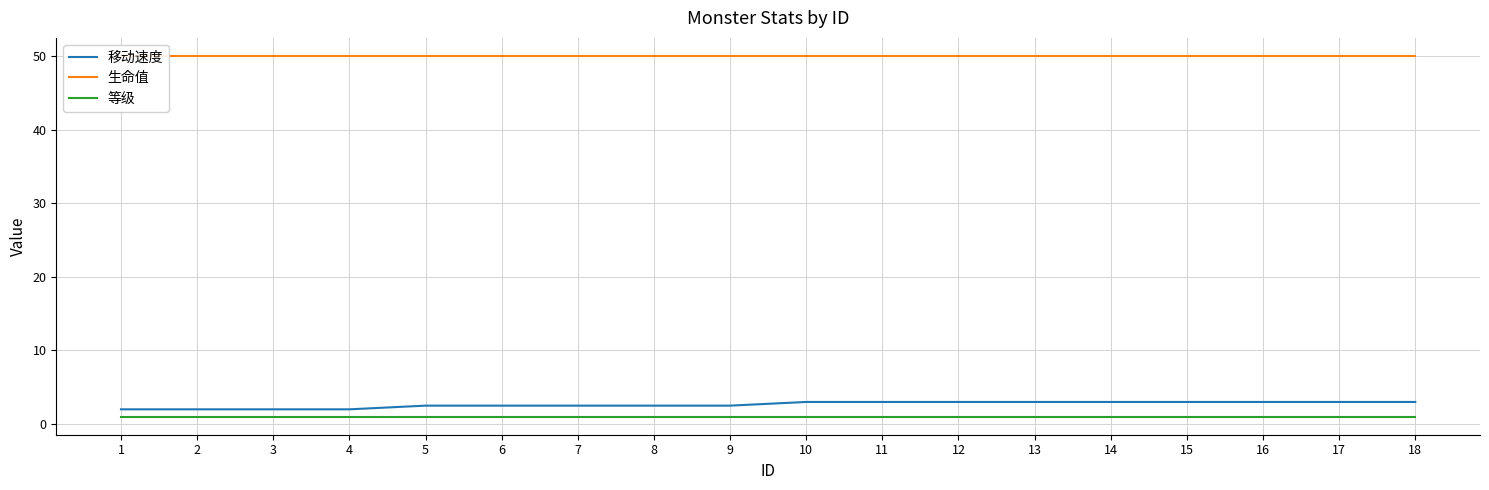

Between 9 and 3, which is larger?

9